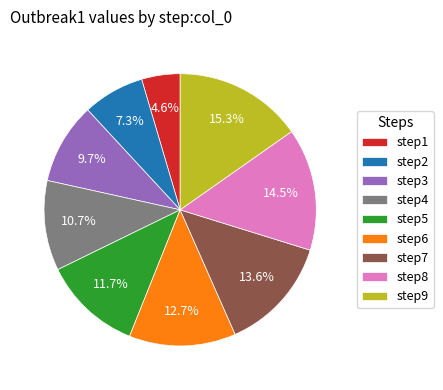

How many segments does this pie chart have?

9